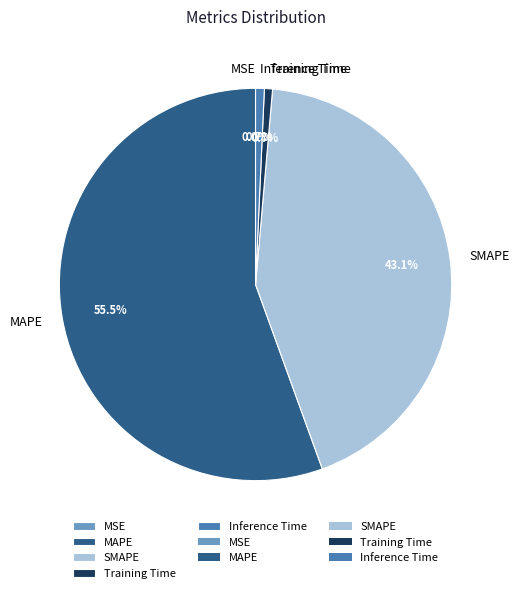

What portion of the pie excludes SMAPE?

56.9%